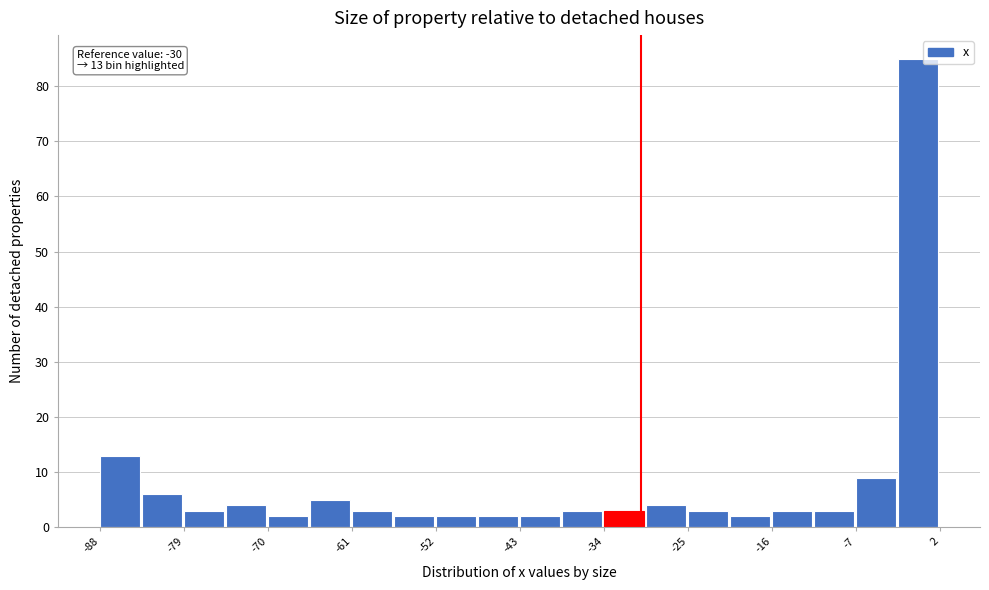

Over which range of the x-axis is the bar tallest?

-2 to 2